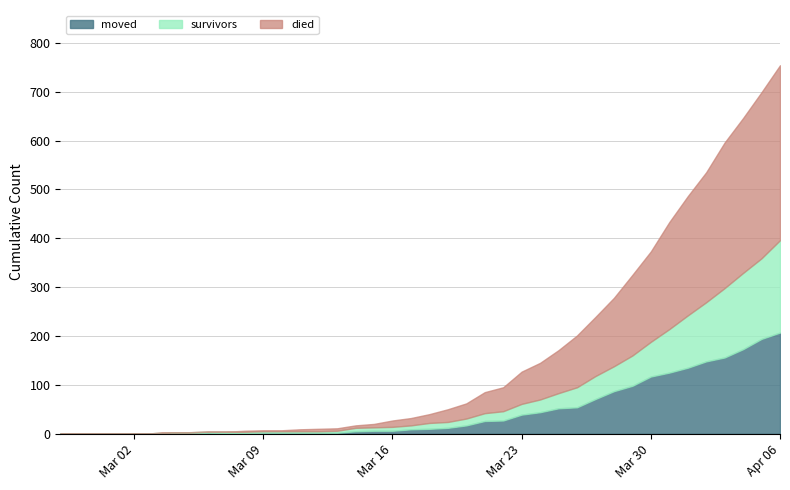

Where is moved nearest to the value 103?

2020-03-29